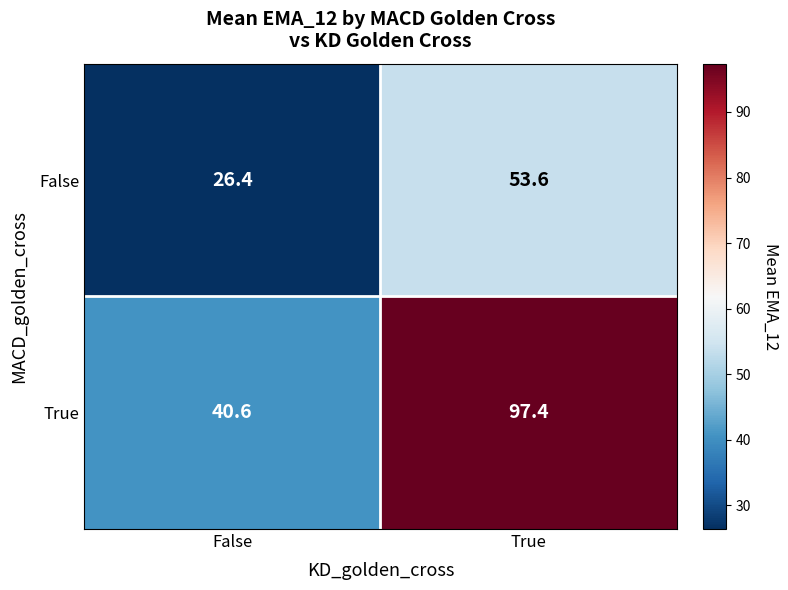

Rank the series at True from lowest to highest value.

False, True